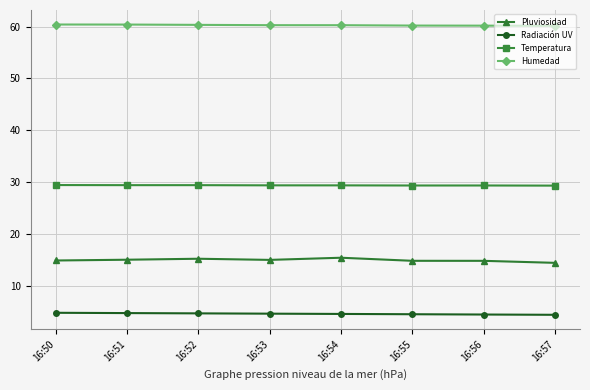

What is the value of the Temperatura point at the 3rd from the left?

29.5